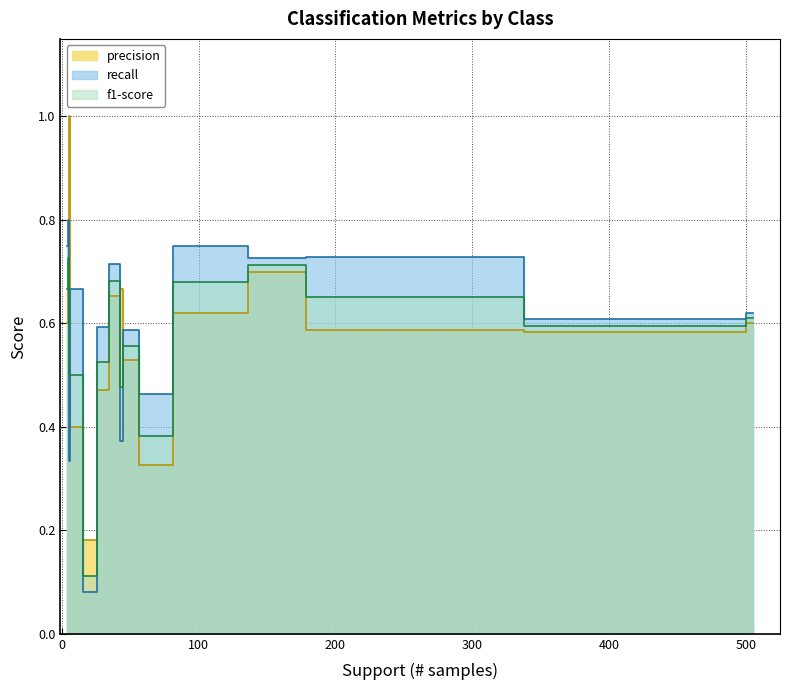

Rank the series by their maximum value, from highest to lowest.

precision, recall, f1-score